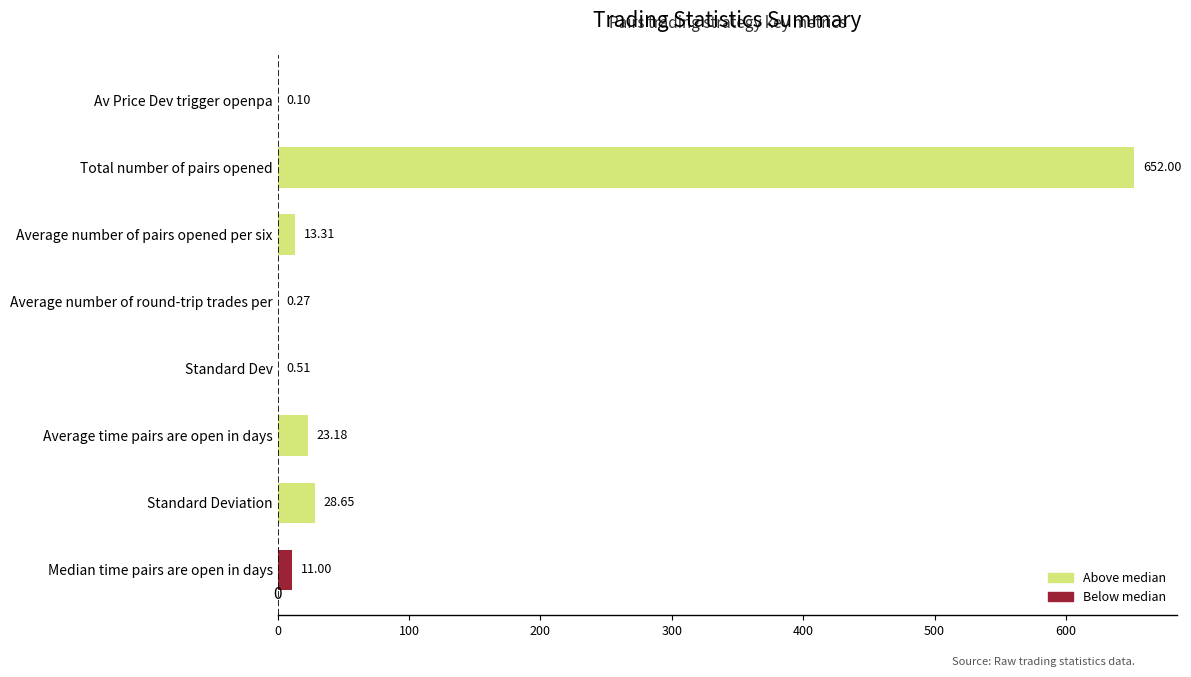

What is the sum of all values?

729.0